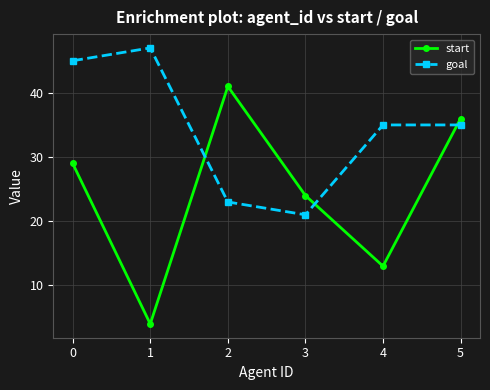

True or false: goal has more than 2 interior local peaks.

False